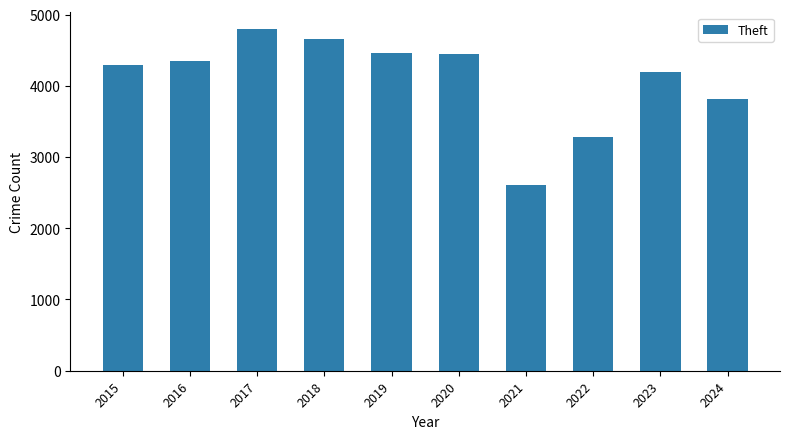

Does the chart contain any negative values?

No